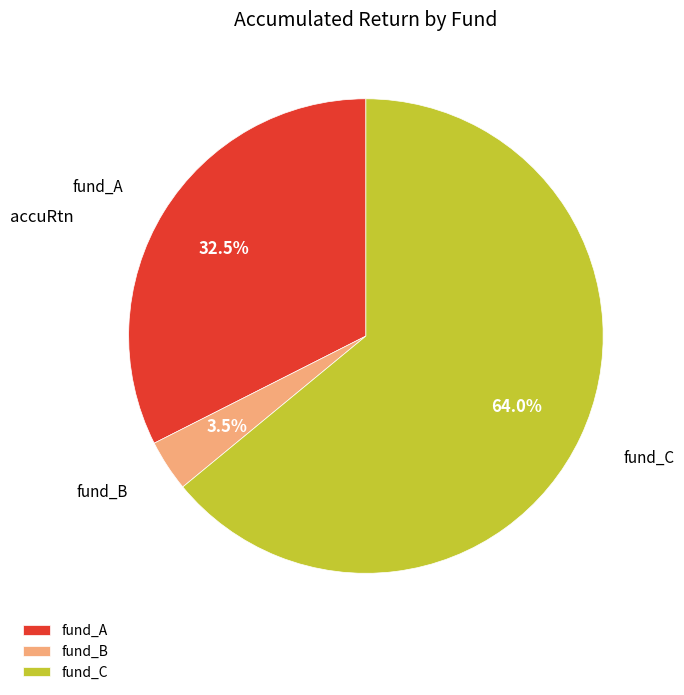

Count the number of slices in the pie.

3